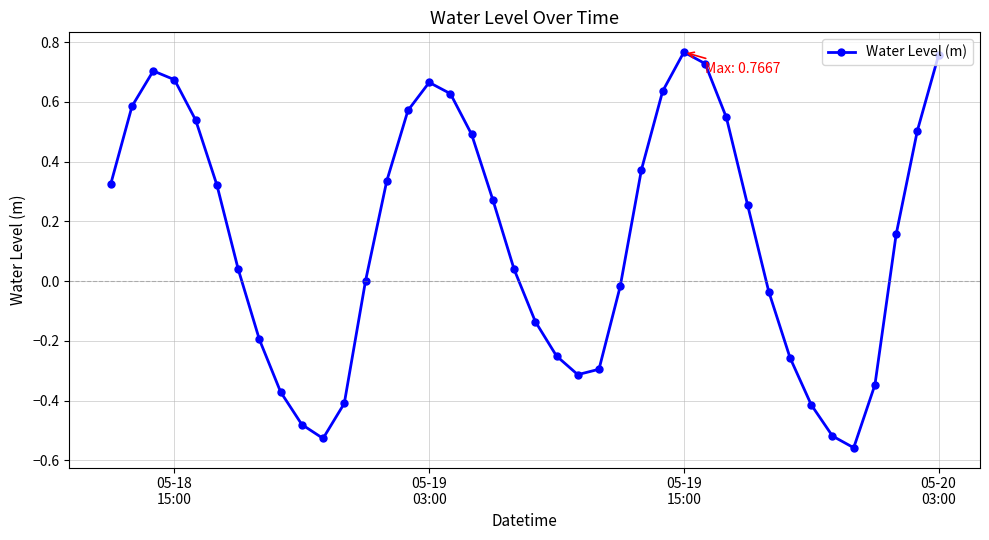

What is the difference between the maximum and minimum values?

1.3